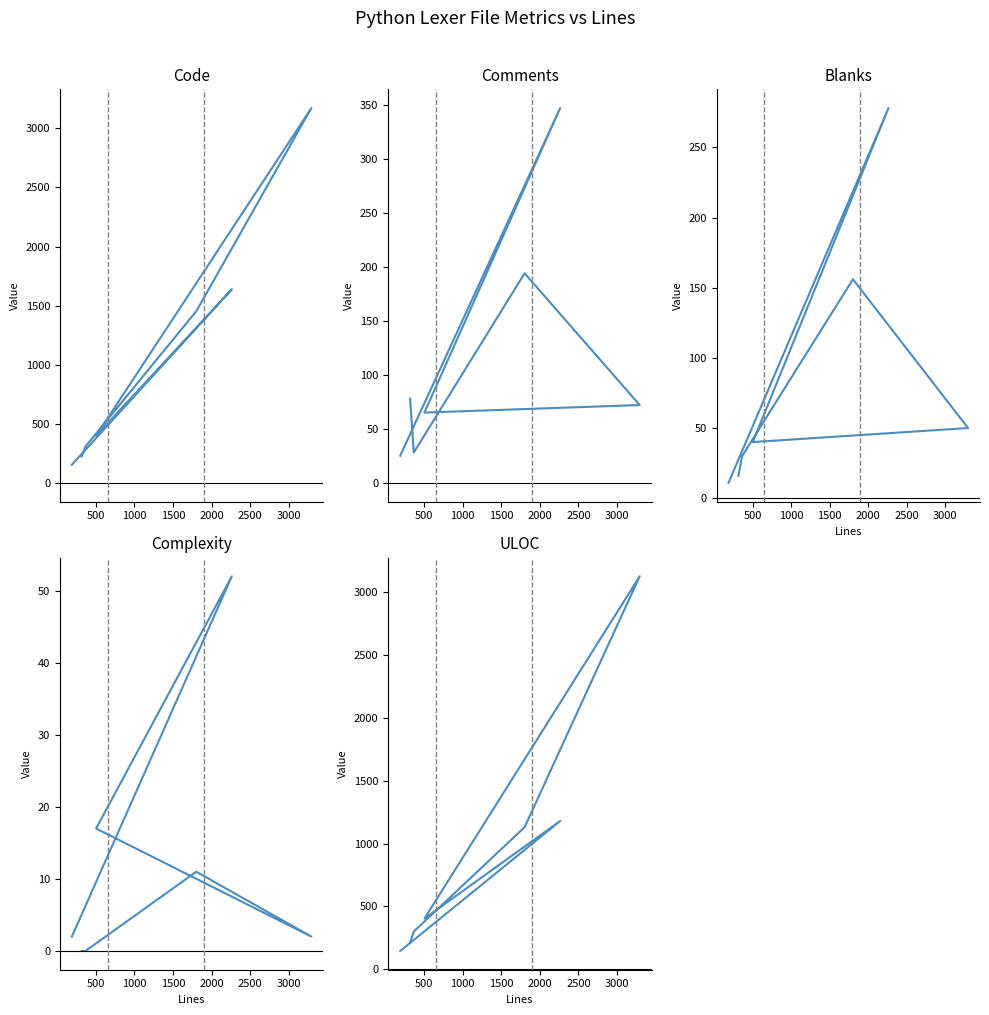

Which series ends up on top after the final intersection of ULOC and Code?

Code